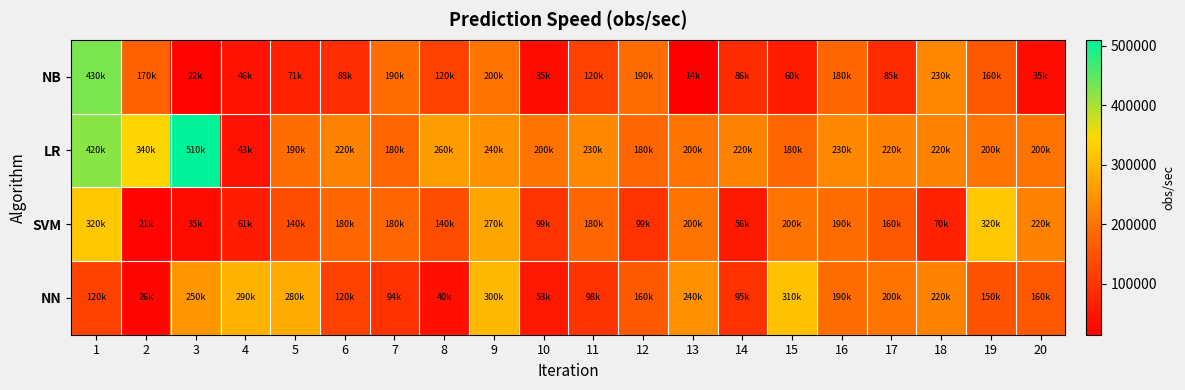

What is the difference between the highest and lowest values at 13?

226000